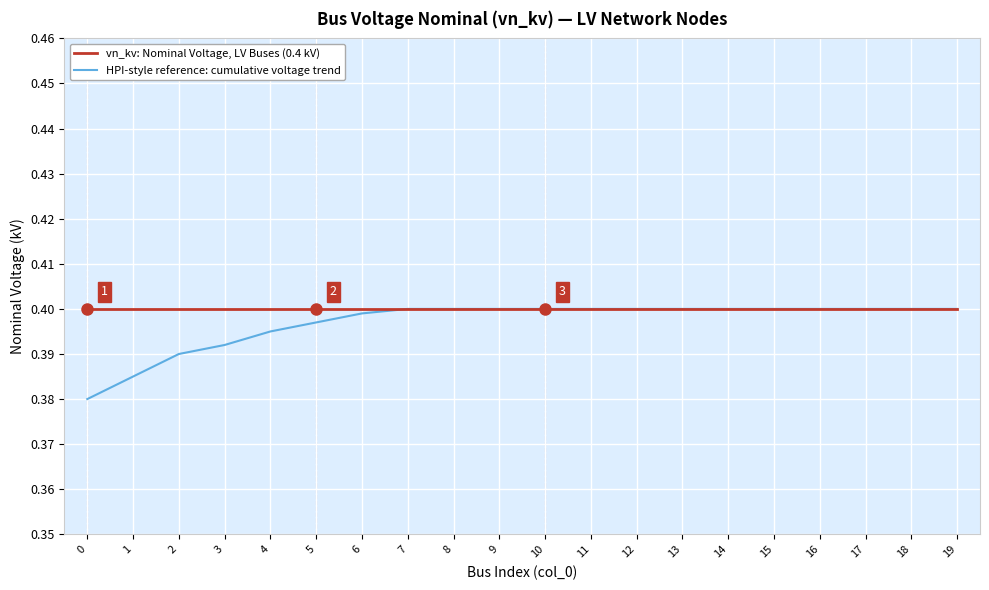

True or false: vn_kv: Nominal Voltage, LV Buses (0.4 kV) has a value of 0.4 at 1.

True